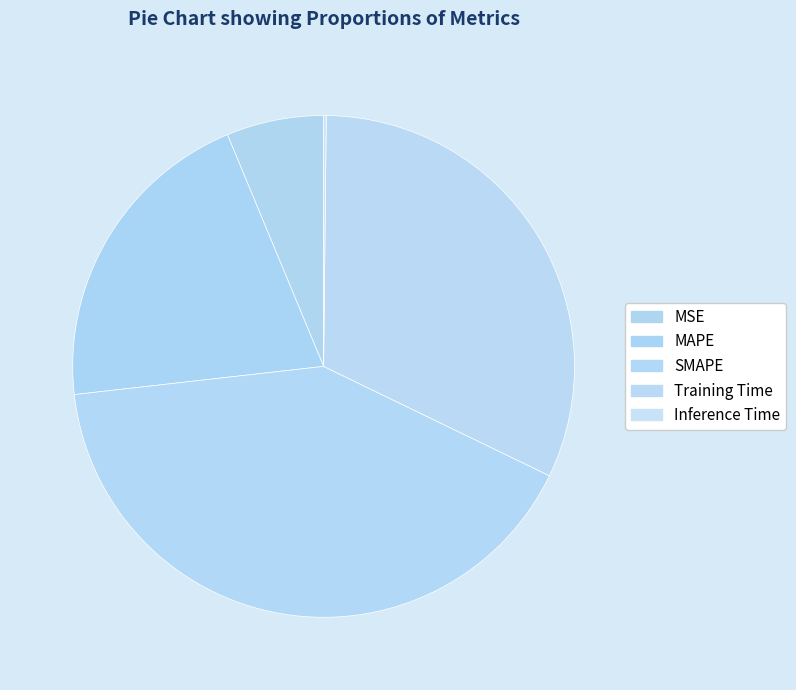

Is there any slice that represents more than half of the pie?

No